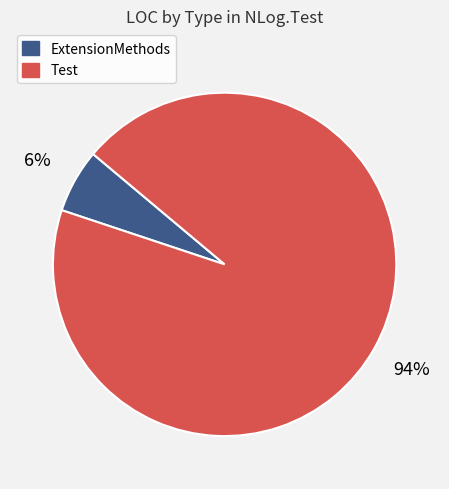

To the nearest percent, what is the difference between the largest and smallest slice percentages?

88%